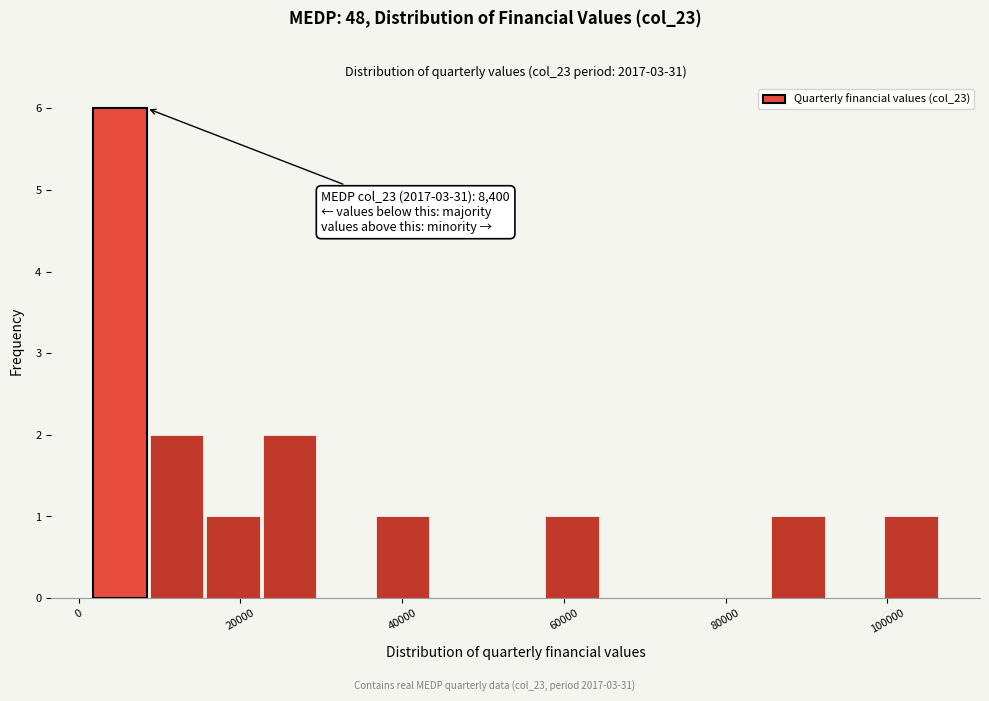

Around what value on the x-axis is the tallest bar? Give the approximate position of its centre, as read against the axis.

6000